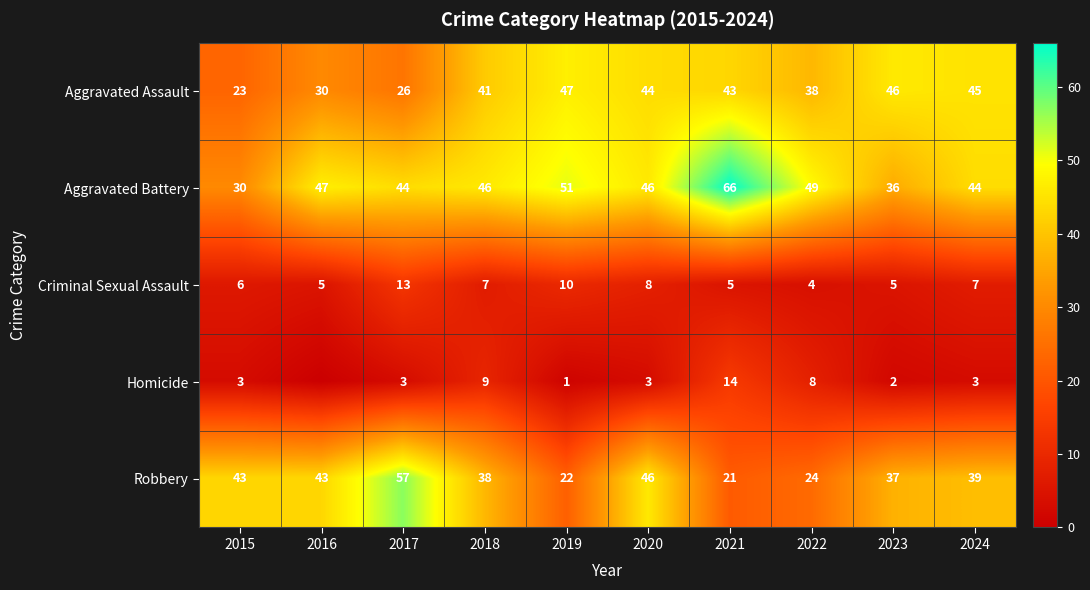

What is the difference between the maximum and minimum values in the Criminal Sexual Assault series?

9